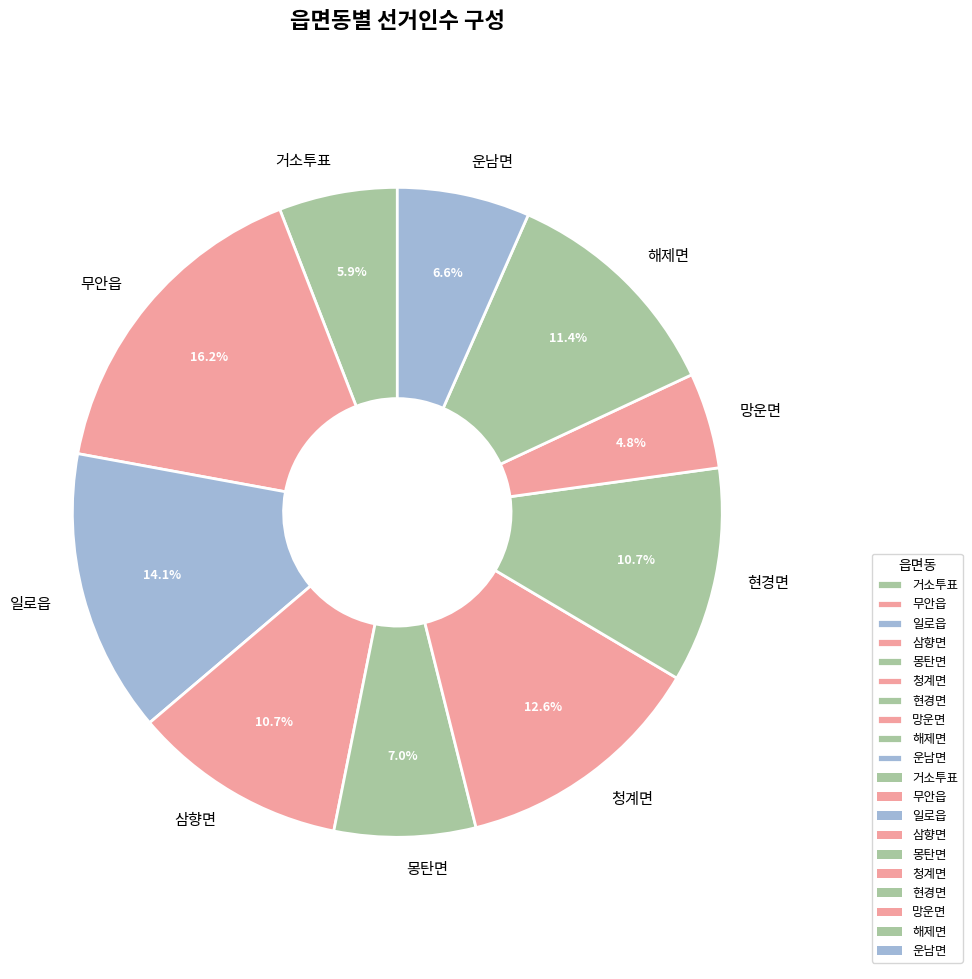

To the nearest percent, what portion does 일로읍 represent?

14%